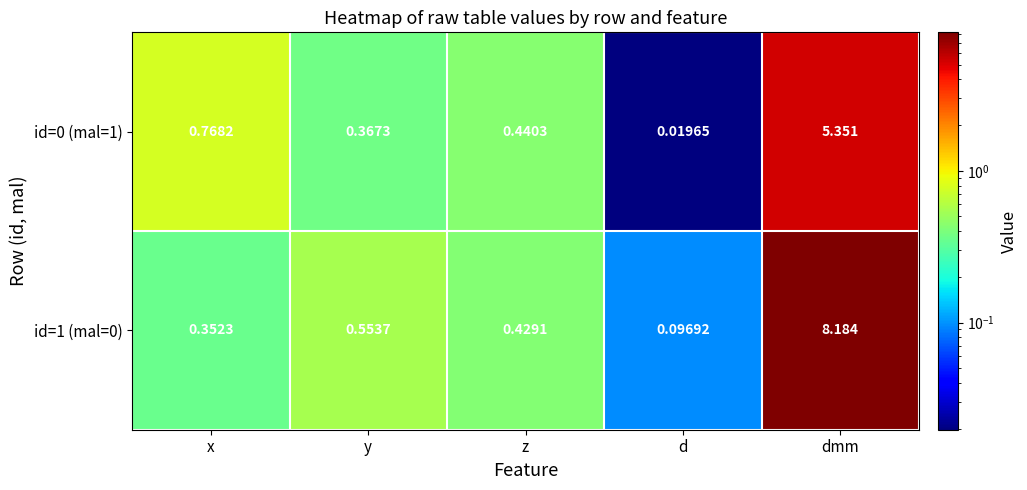

At which label does id=0 (mal=1) reach its peak?

dmm